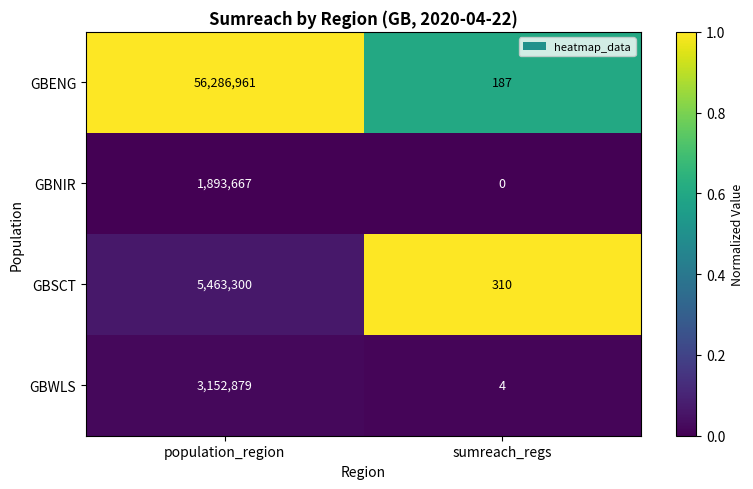

Rank the series by their maximum value, from highest to lowest.

GBENG, GBSCT, GBWLS, GBNIR